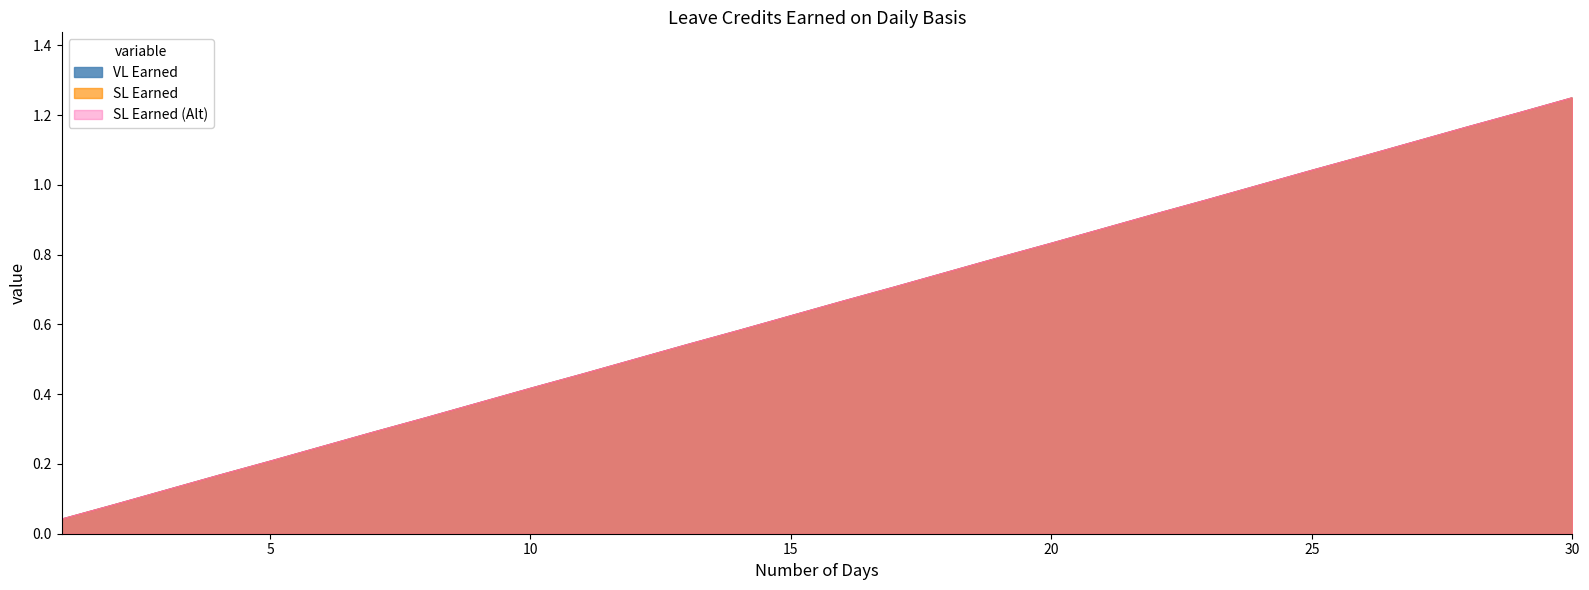

At how many categories does at least one series exceed 0?

30